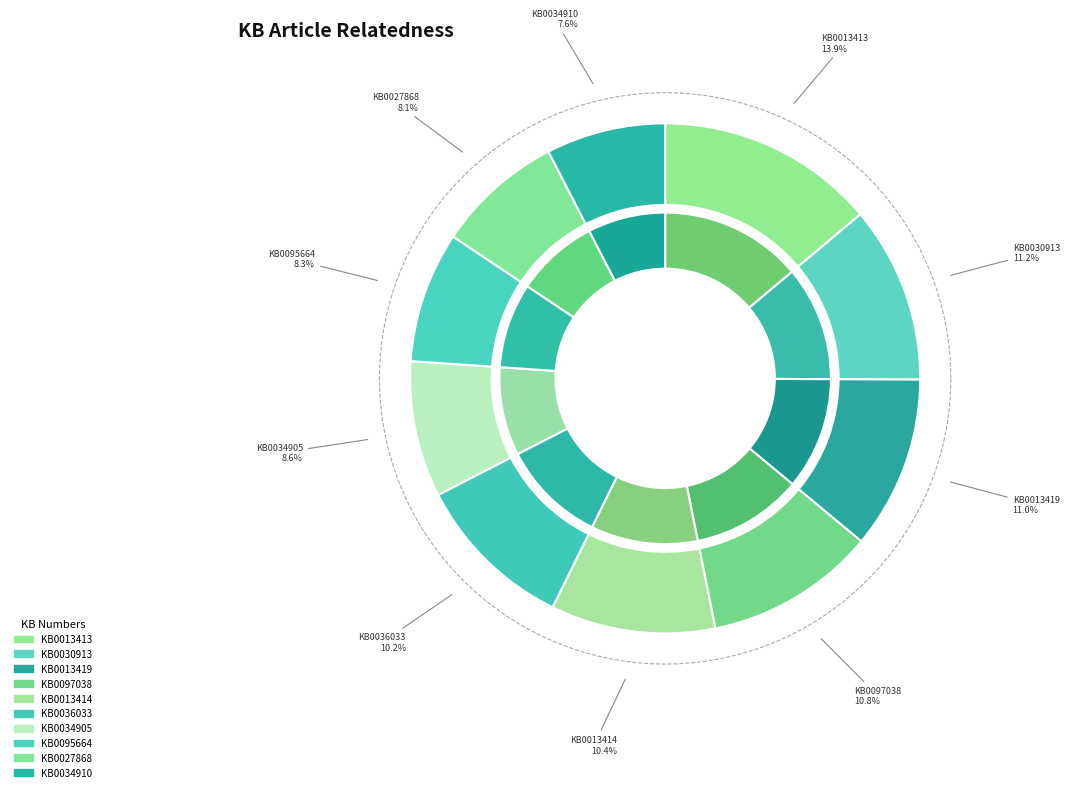

What percentage is NOT represented by KB0034905?

91.4%